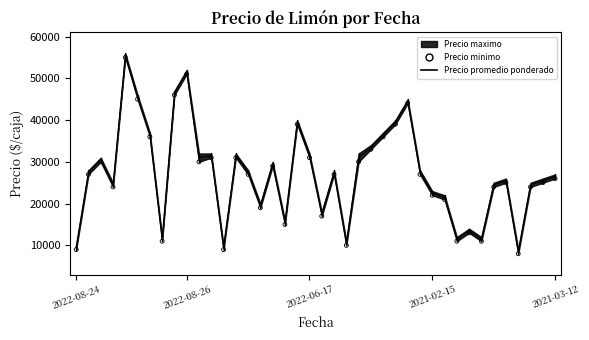

Which series reaches the minimum Y coordinate?

Precio minimo